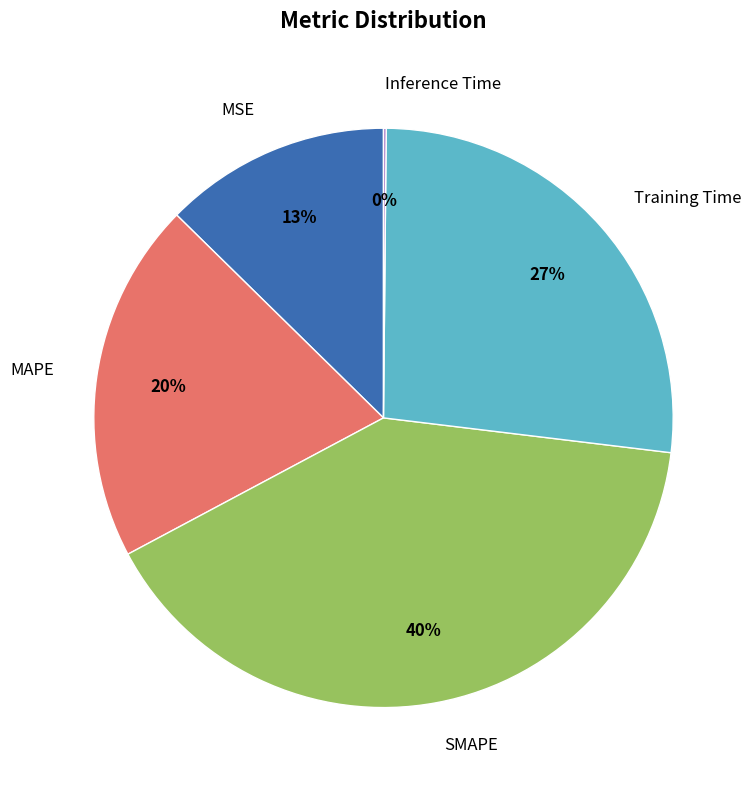

To the nearest percent, what is the difference between the largest and smallest slice percentages?

40%